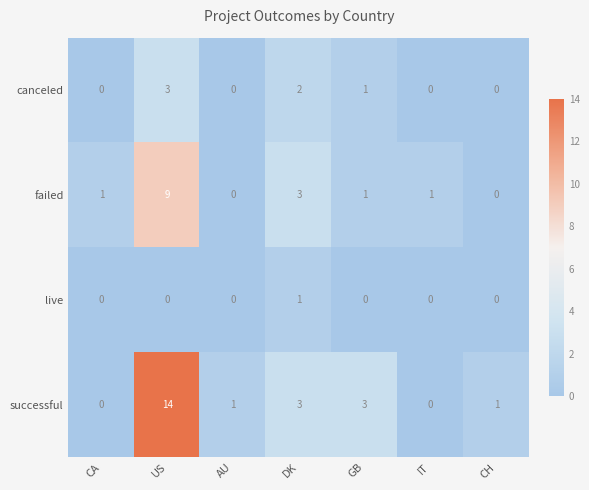

Count the number of data series in this chart.

4